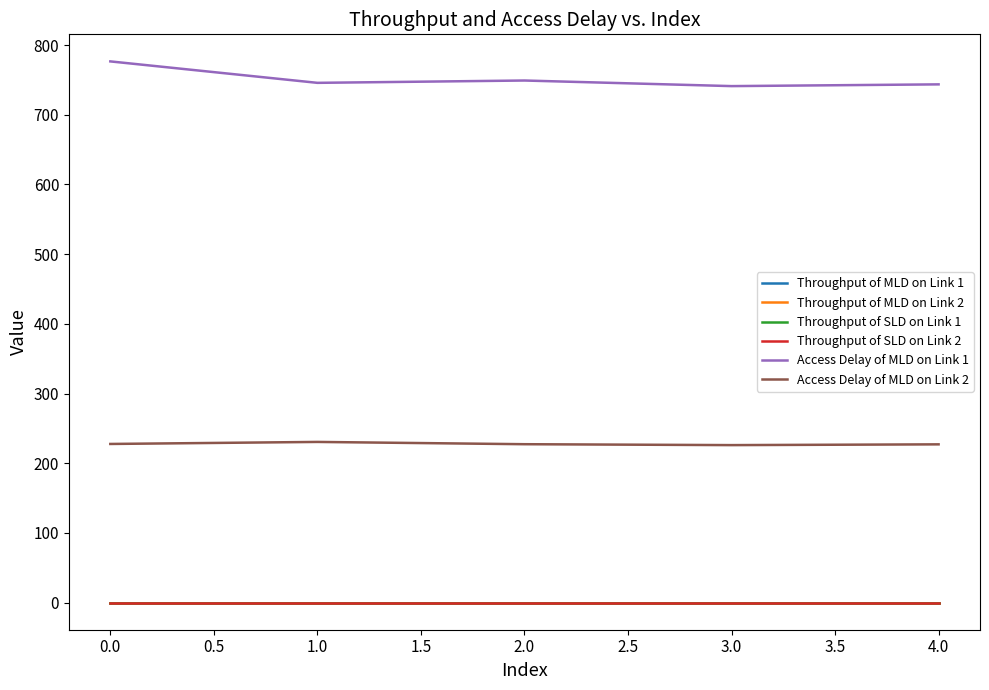

Which series has the widest spread of values?

Access Delay of MLD on Link 1